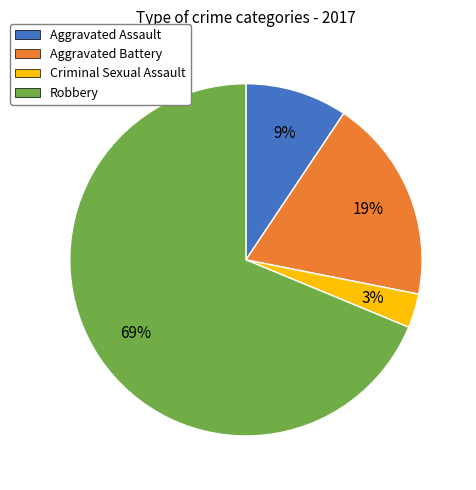

Is it true that Aggravated Assault is 9% of the pie?

True